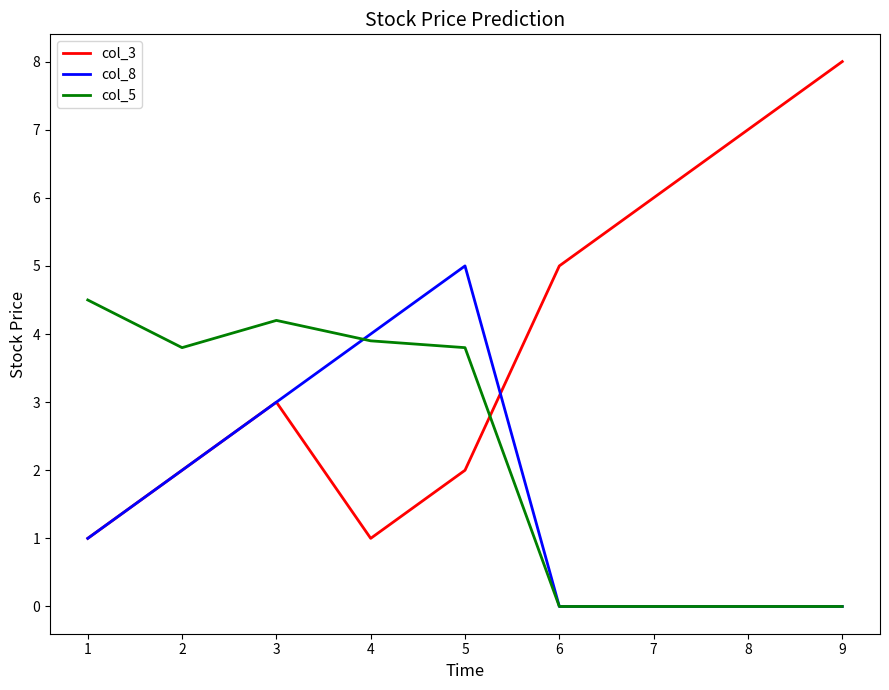

What is the sum of all col_5 values?

20.2